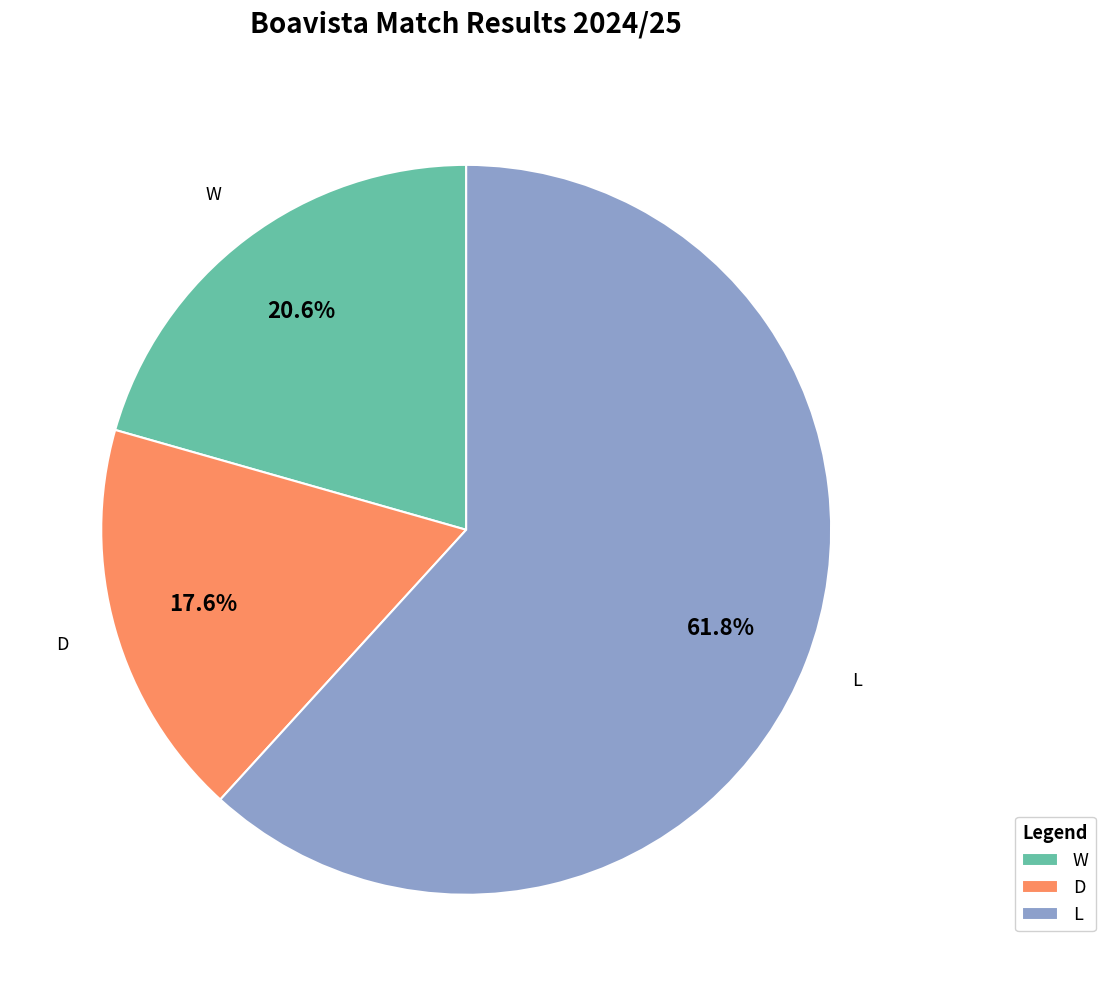

What is the total percentage of D and L?

79.4%